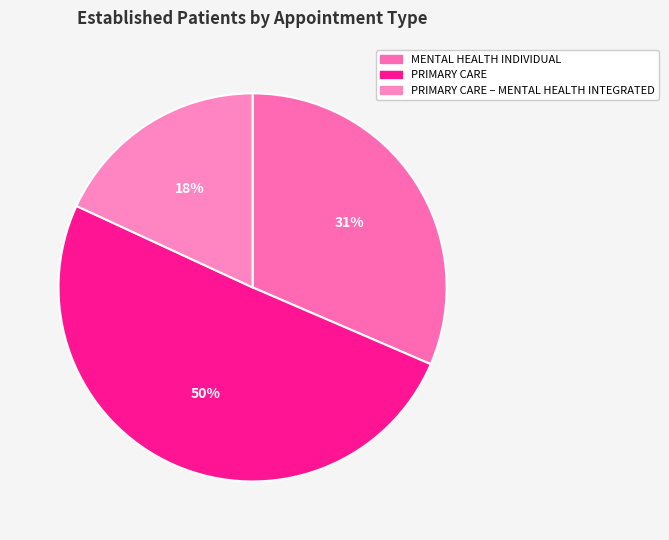

How many slices are in this pie chart?

3